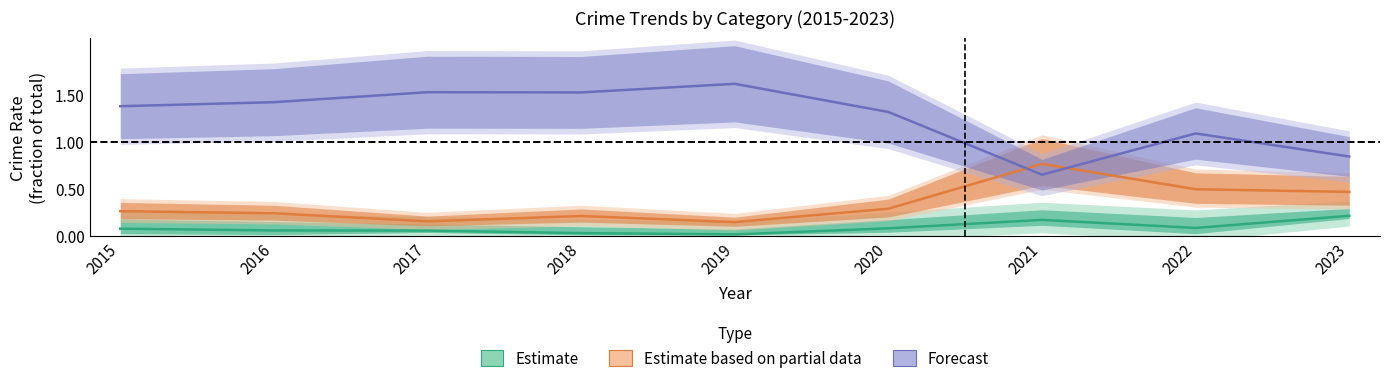

What is the total value across all series at 2016?

1.7